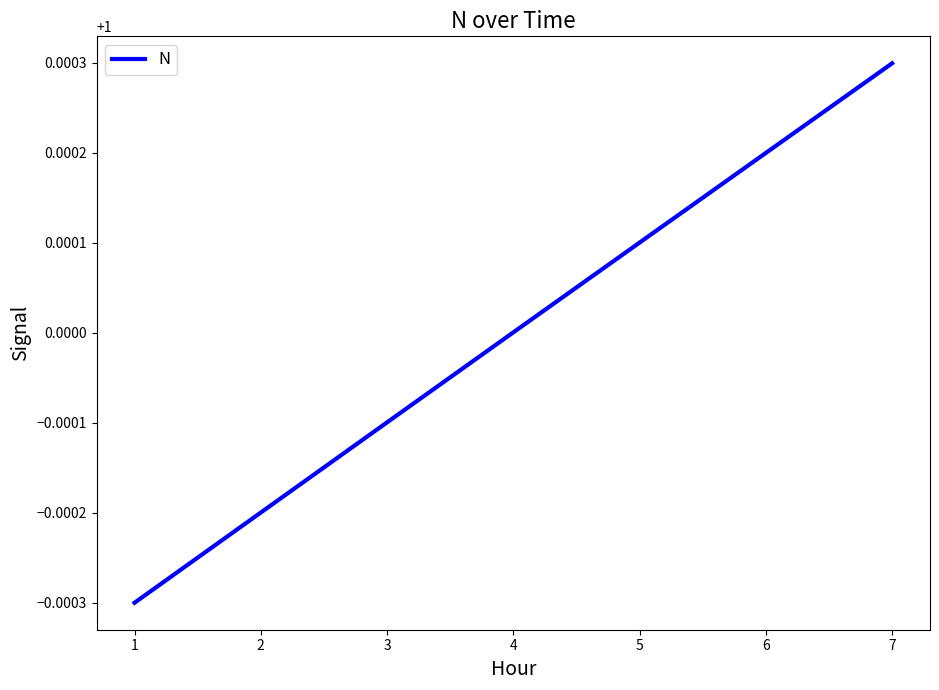

Count the number of data series in this chart.

1